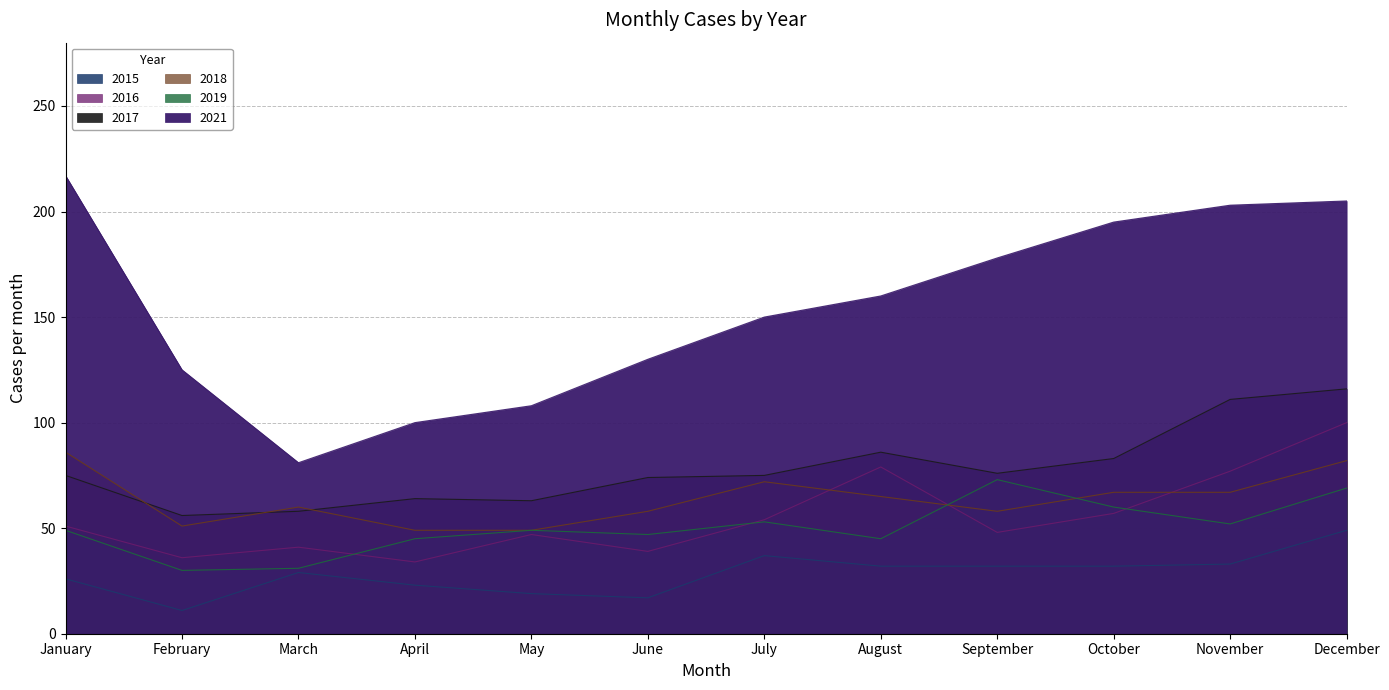

What are all the series names shown in the legend?

2015, 2016, 2017, 2018, 2019, 2021